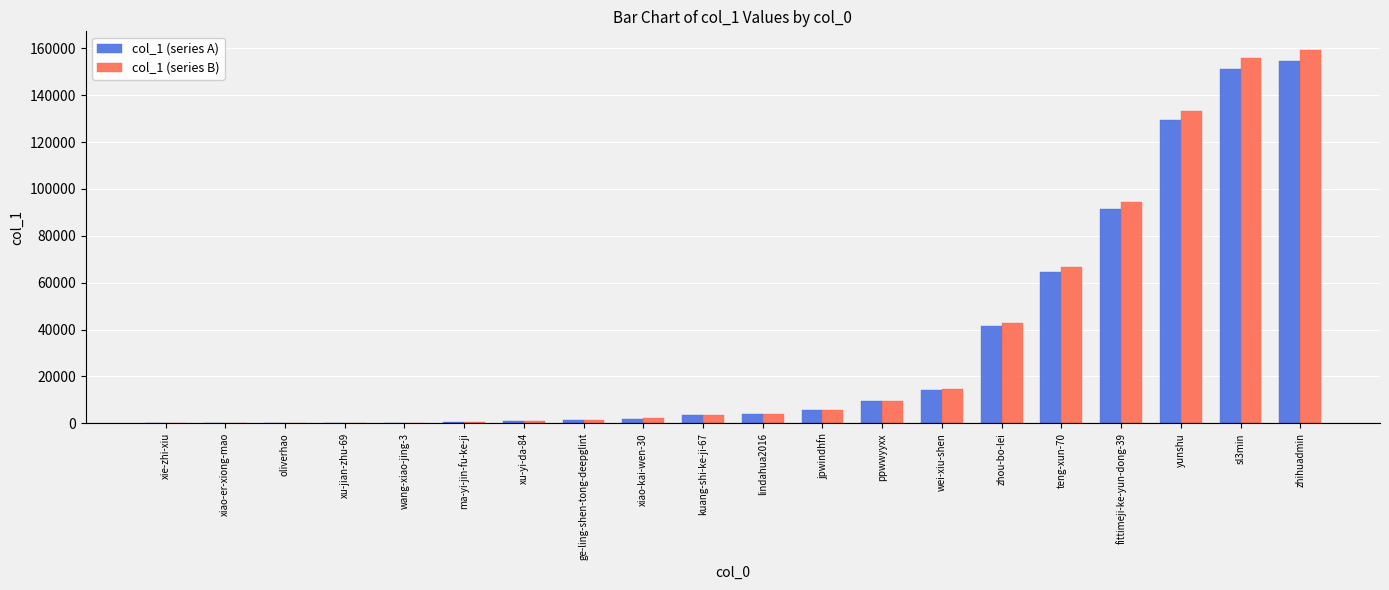

Are the bars horizontal?

No